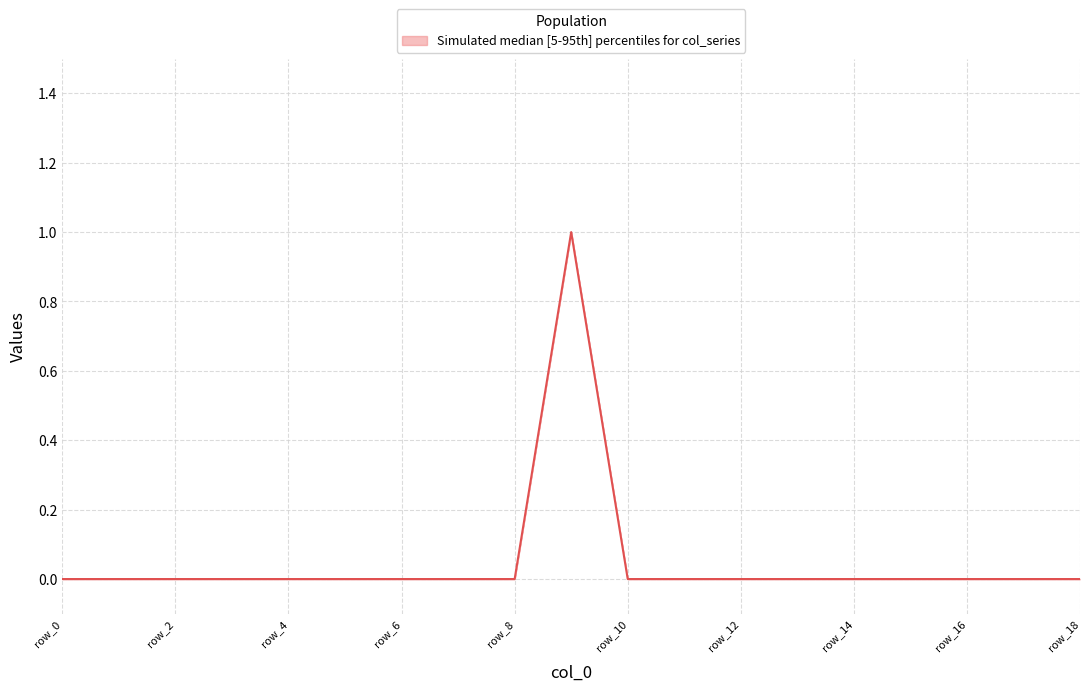

Does the chart have visible grid lines?

Yes